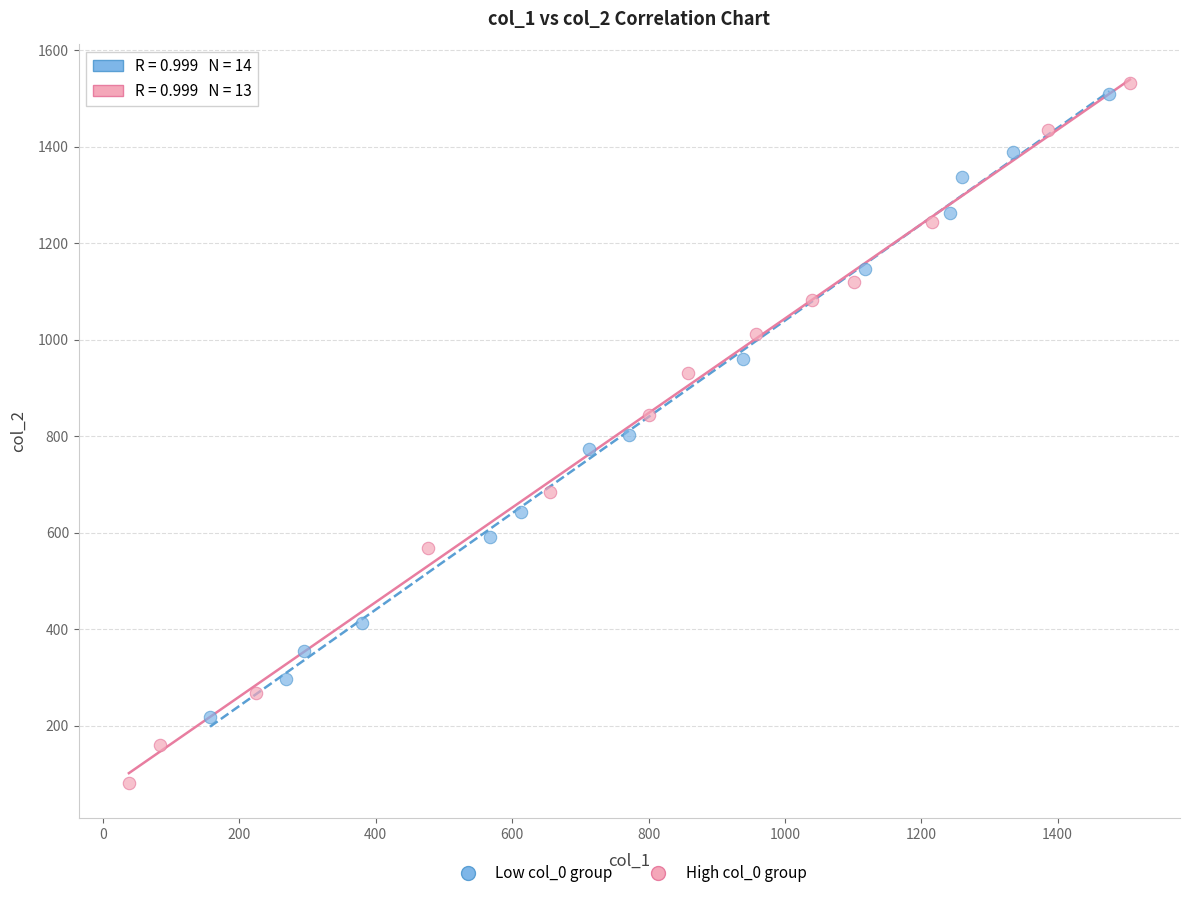

Which series reaches the minimum Y coordinate?

High col_0 group